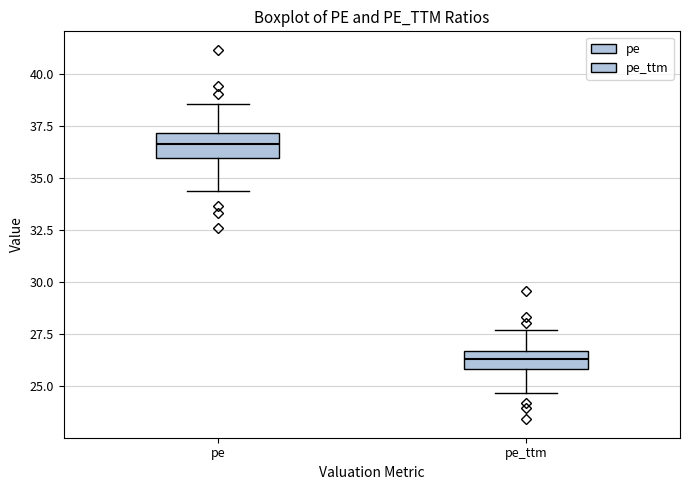

Where is the upper edge of the box for pe on the y-axis? The values are not printed on the chart, so give them approximately, as read against the axis.

37.0